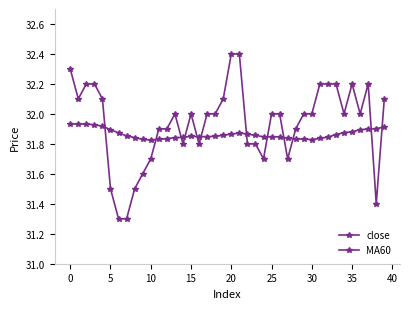

Which series has the largest total across all categories?

close